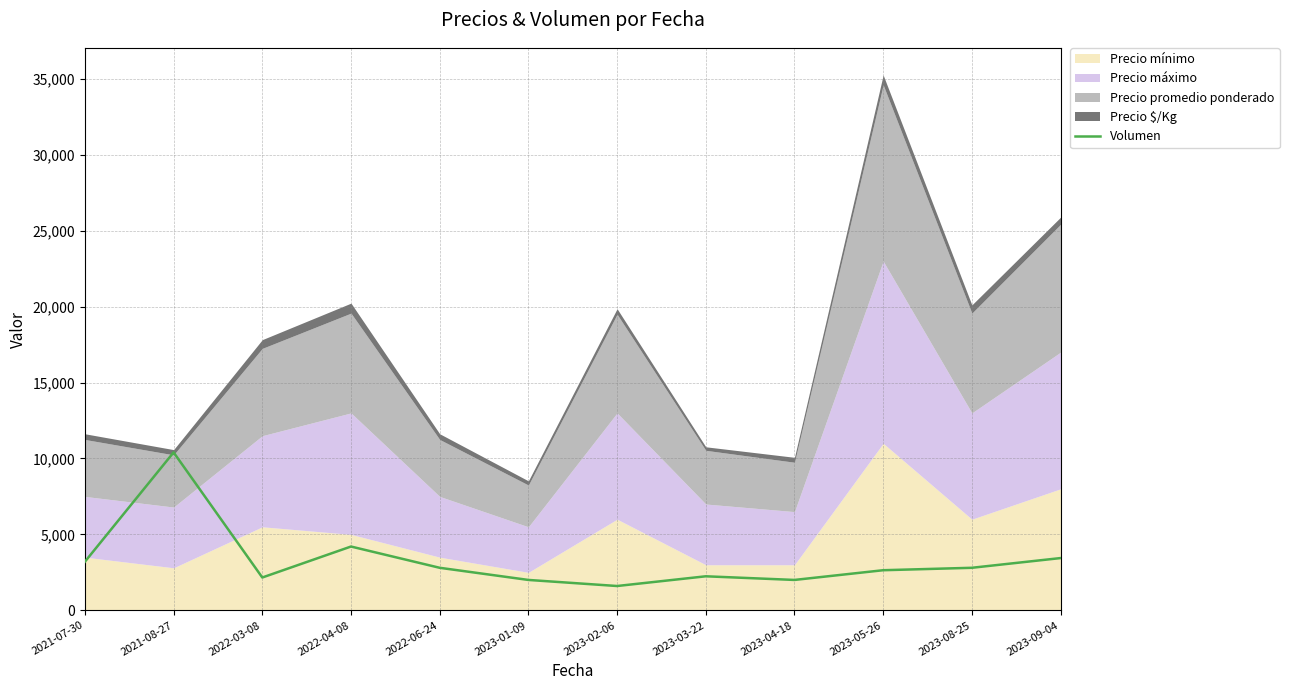

What position from the right is 2023-03-22?

5